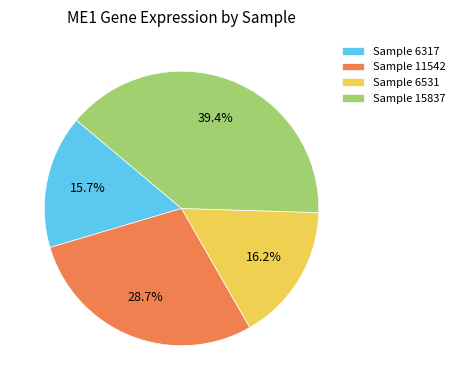

Approximately how many times larger is the value at Sample 6531 compared to Sample 6317?

1.0